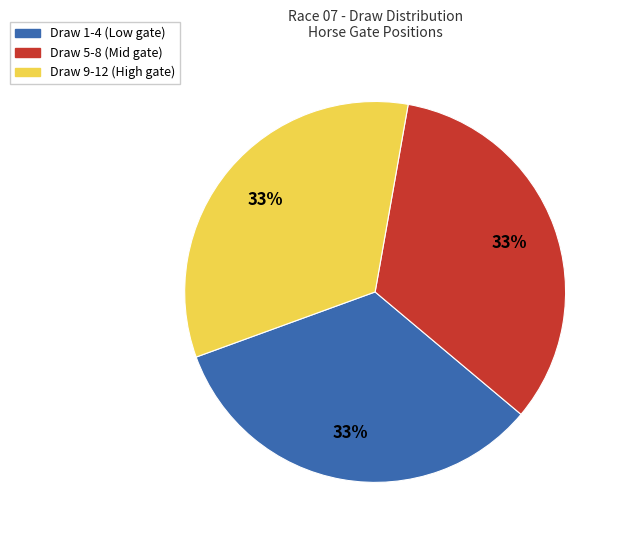

How many segments does this pie chart have?

3